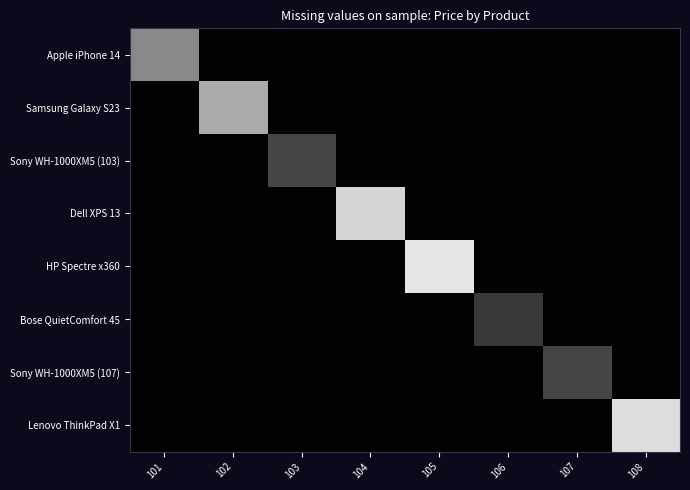

How many data points does each series have?

8